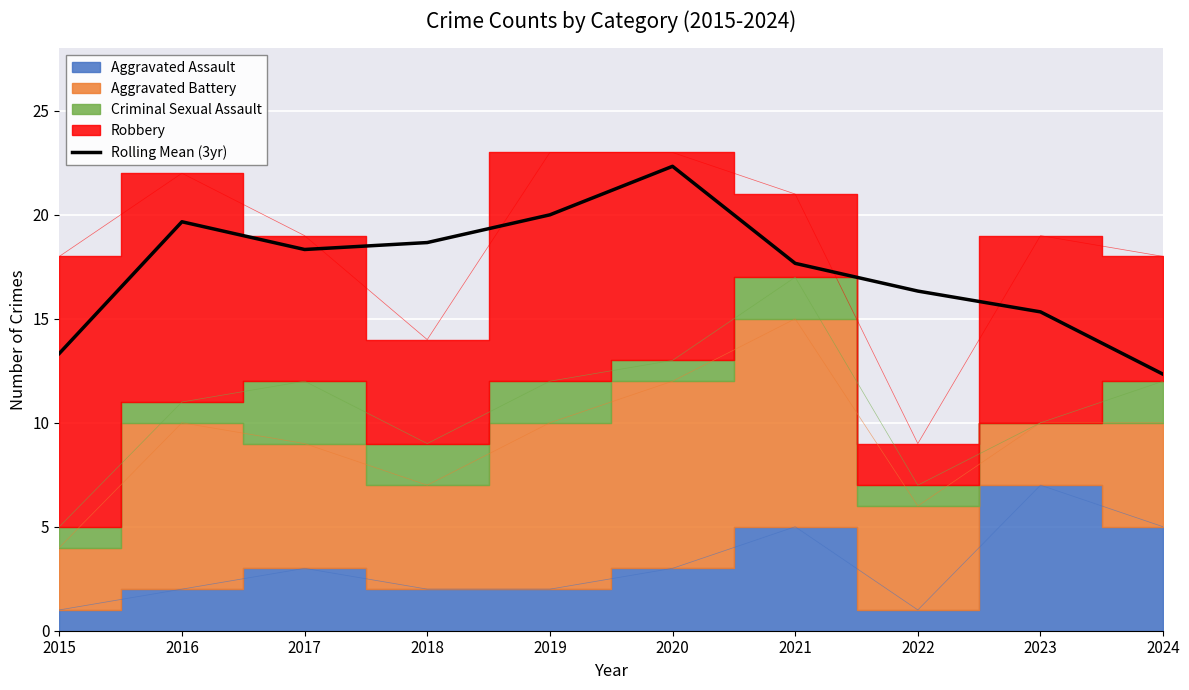

List the labels in order of value, smallest first.

2024, 2015, 2023, 2022, 2021, 2017, 2018, 2016, 2019, 2020